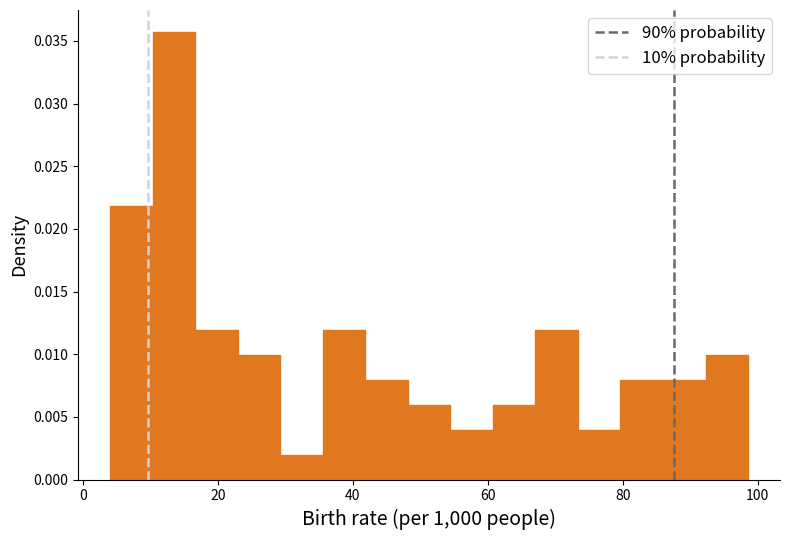

Read against the x-axis, roughly where is the centre of the tallest bar?

14